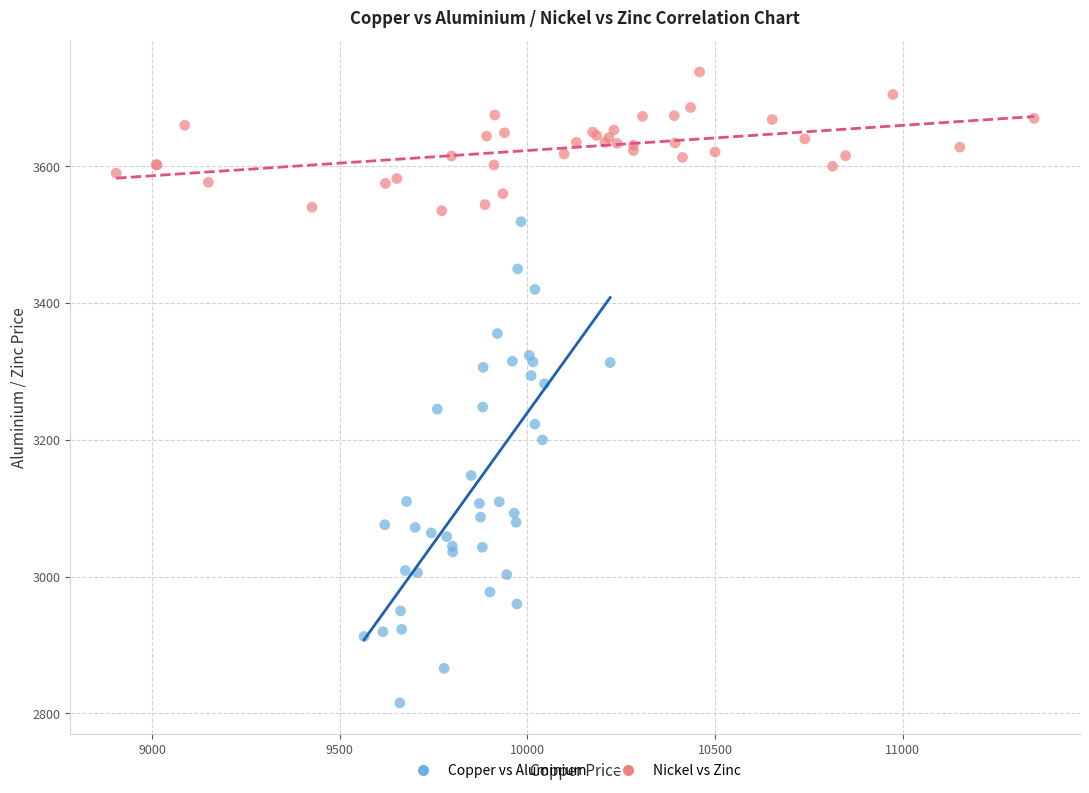

Which series contains the highest Y value?

Nickel vs Zinc